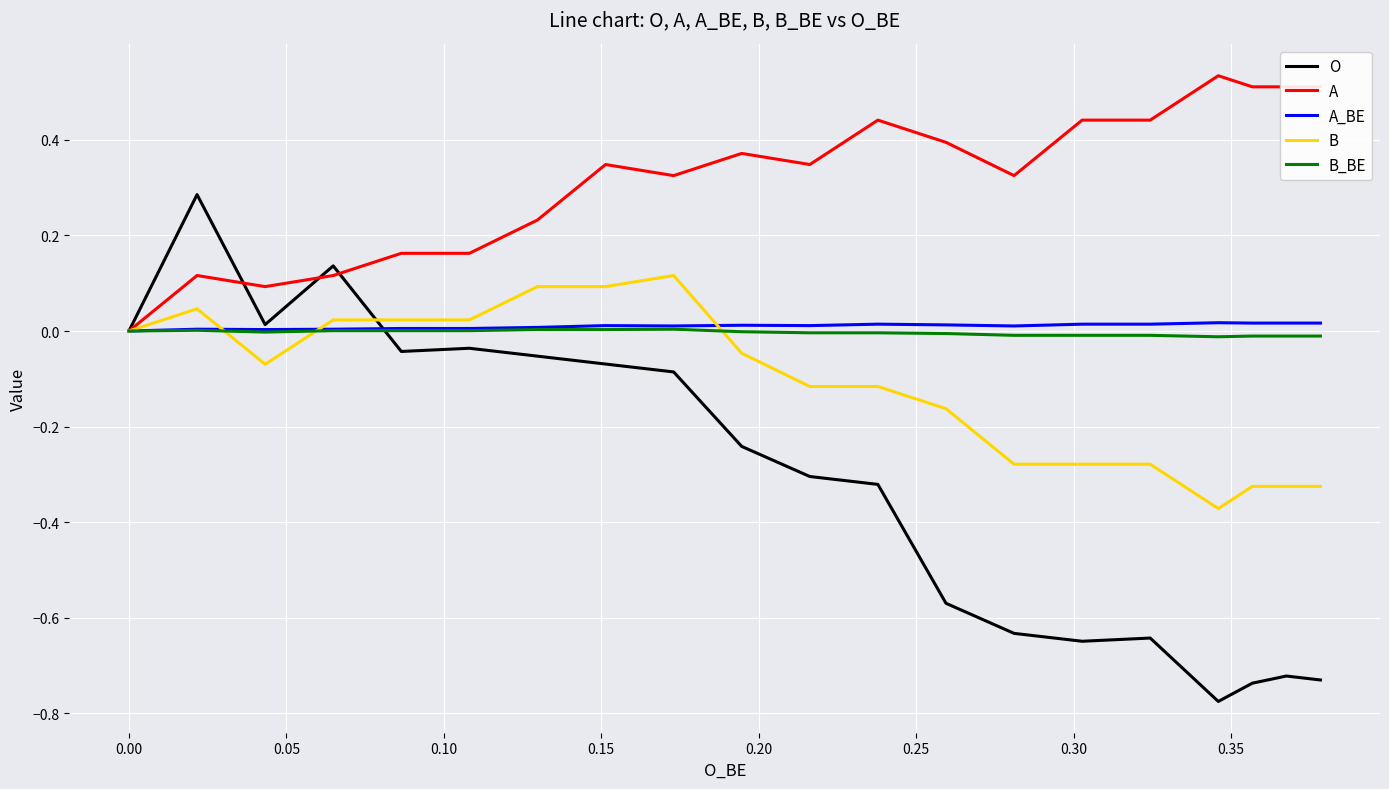

Which series has the largest range (max minus min)?

O